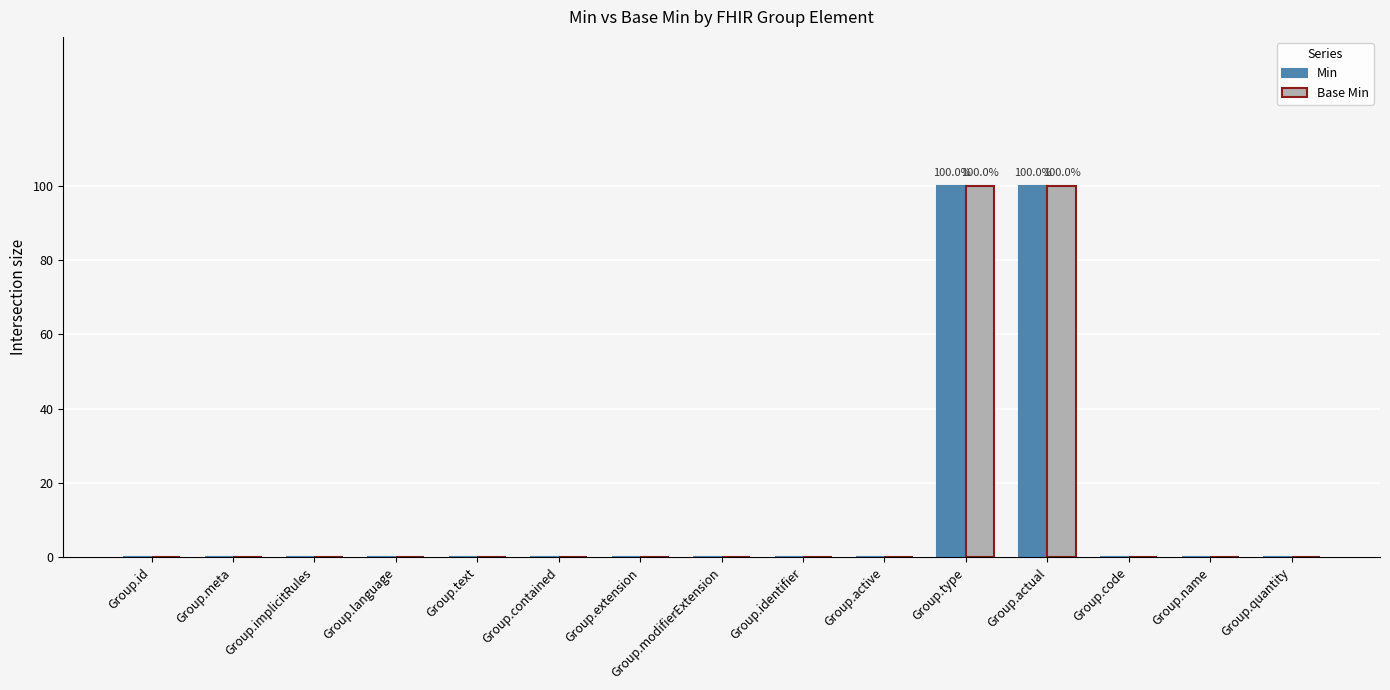

Are the bars grouped side by side (vs. stacked)?

Yes